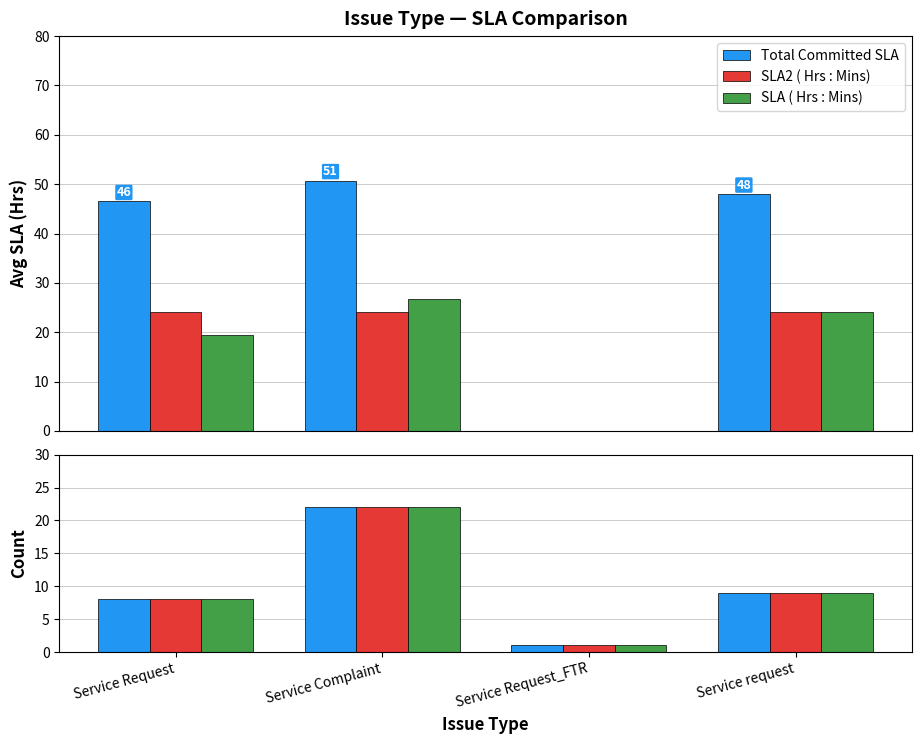

What is the label of the 2nd bar from the right?

Service Request_FTR